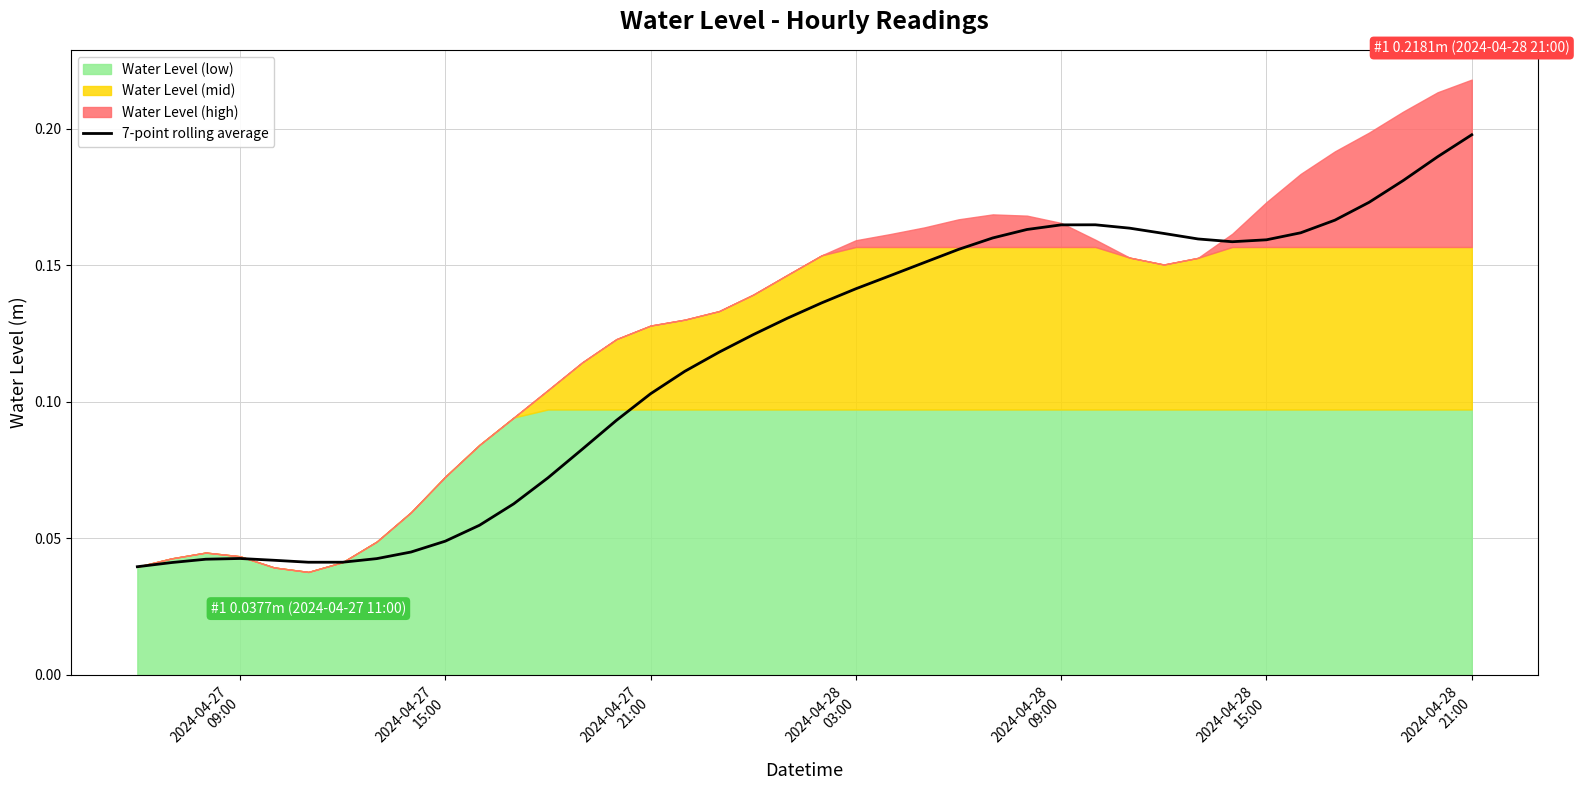

What is the average value?

0.1